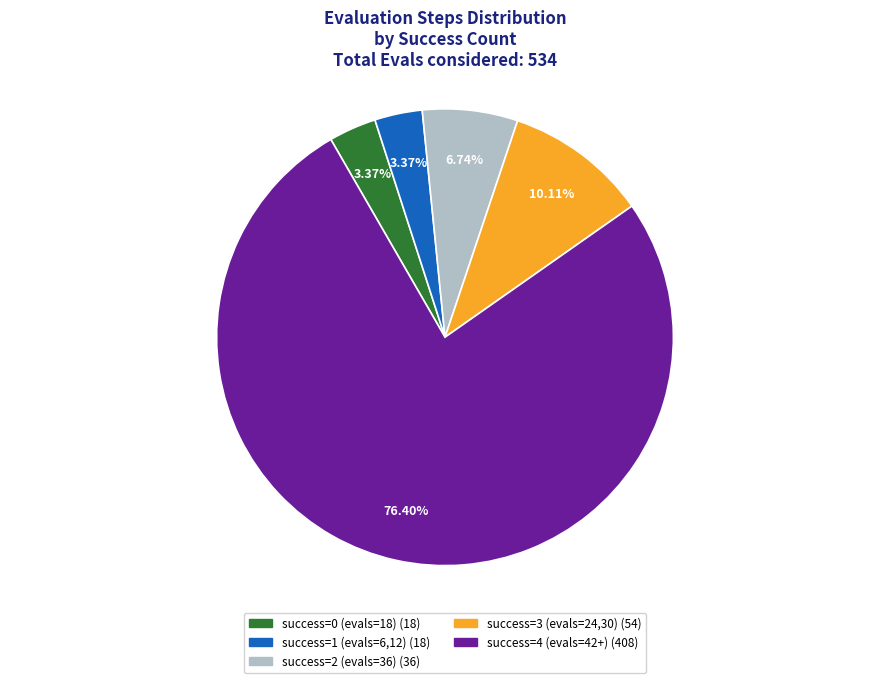

How many segments does this pie chart have?

5